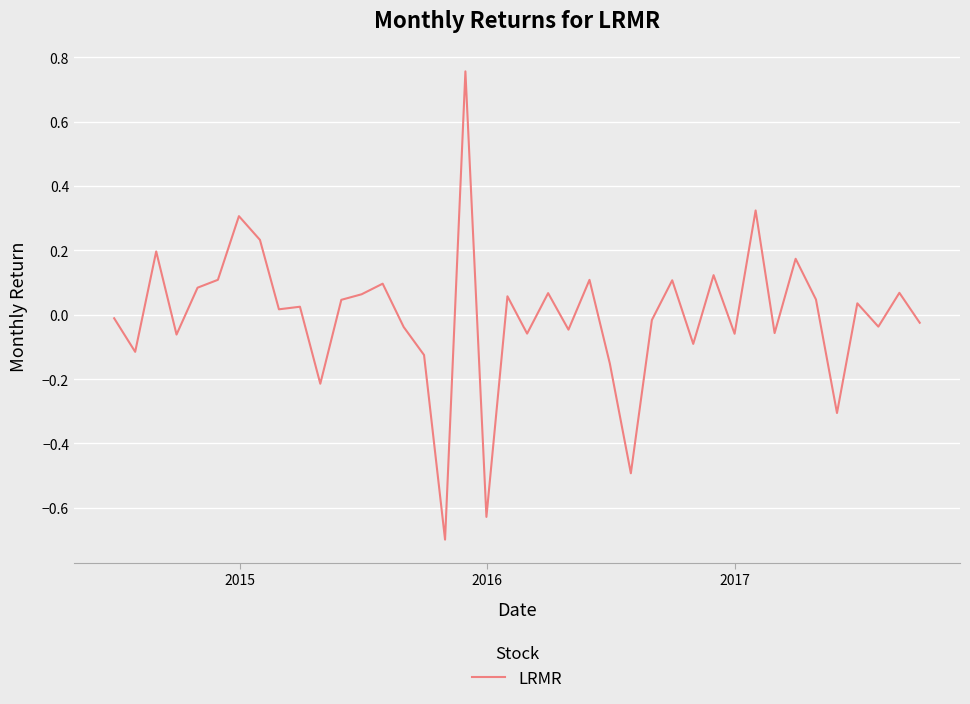

How many negative values are there?

19